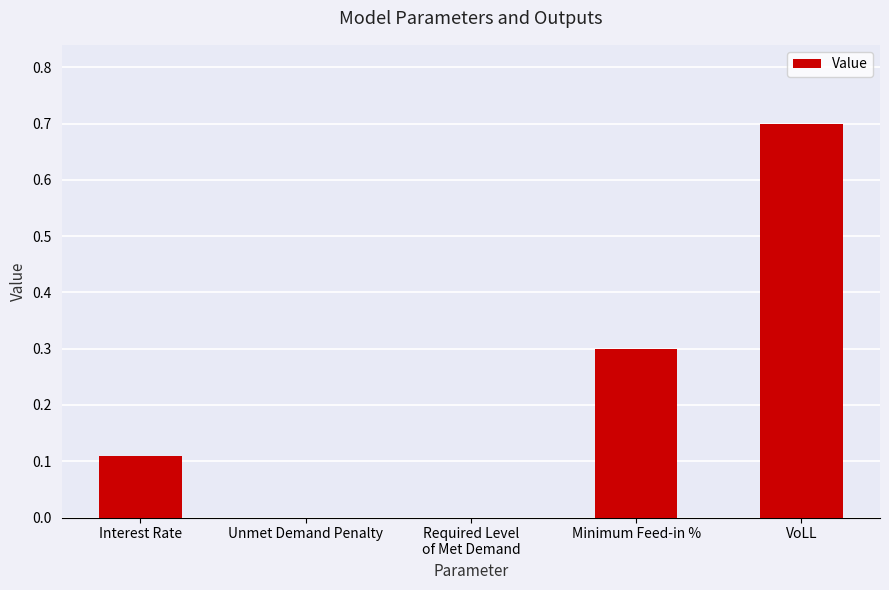

The chart shows a value of 0.0 at Unmet Demand Penalty. True or false?

True